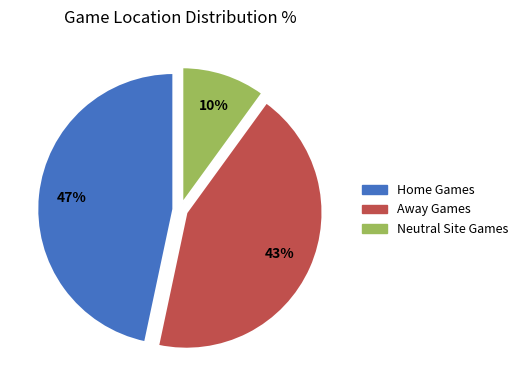

To the nearest percent, what is the average slice percentage?

33%